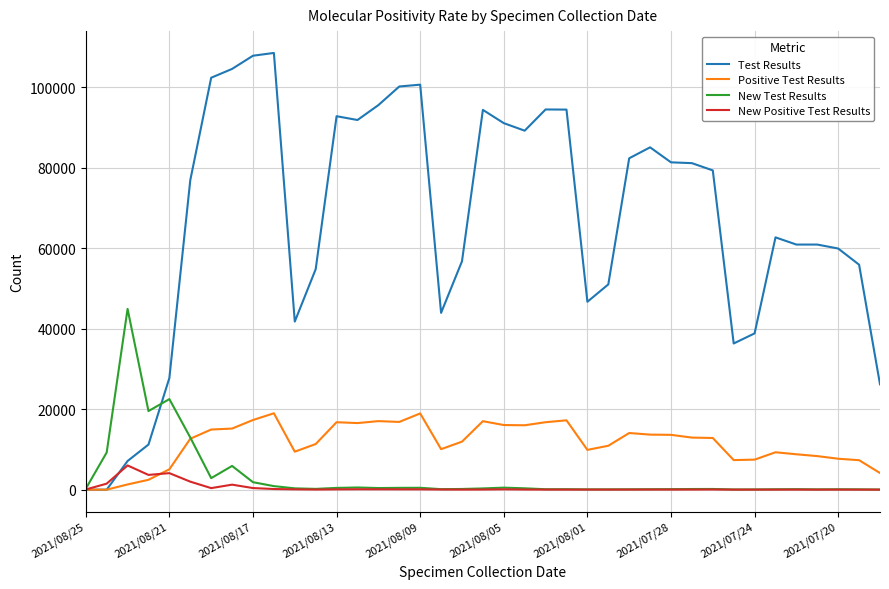

What is the maximum value for Test Results?

108505